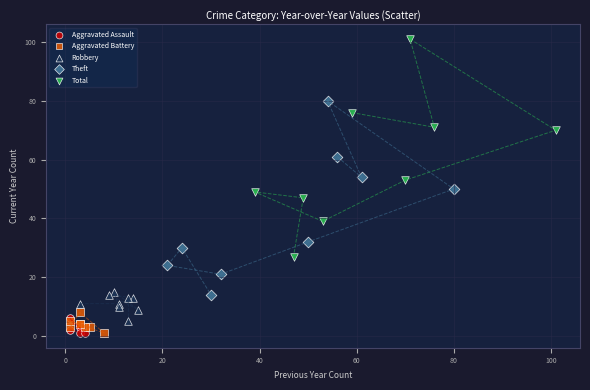

Which series contains the highest Y value?

Total